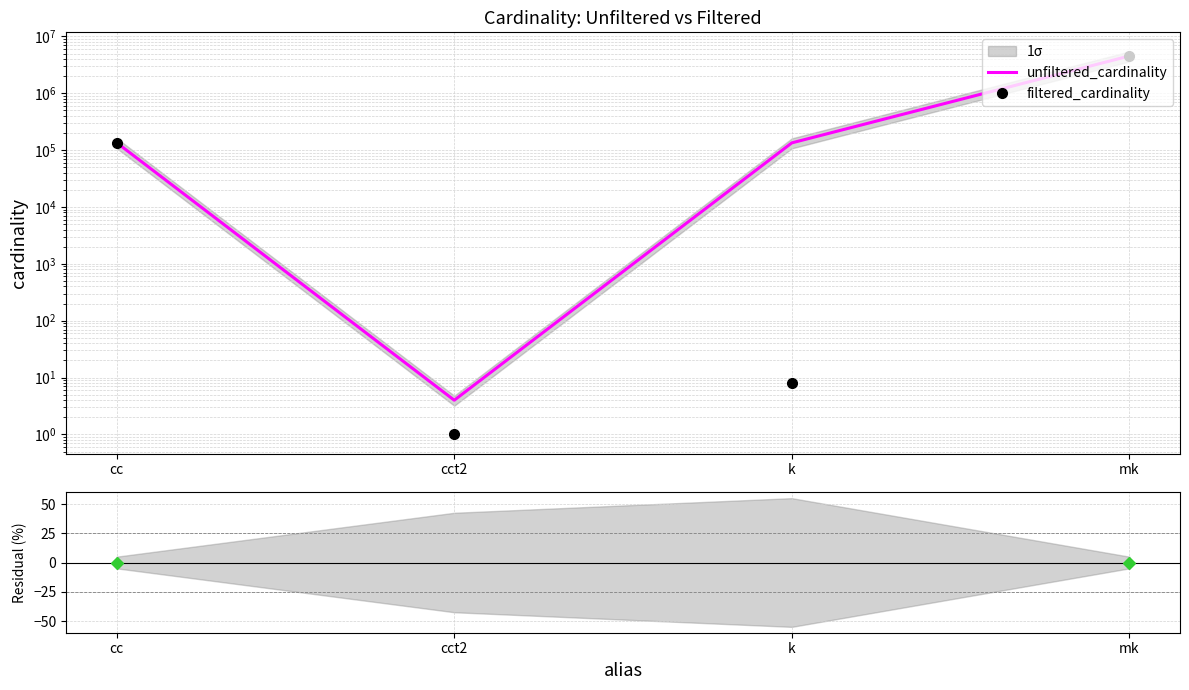

What is the label of the 1st point from the left?

cc